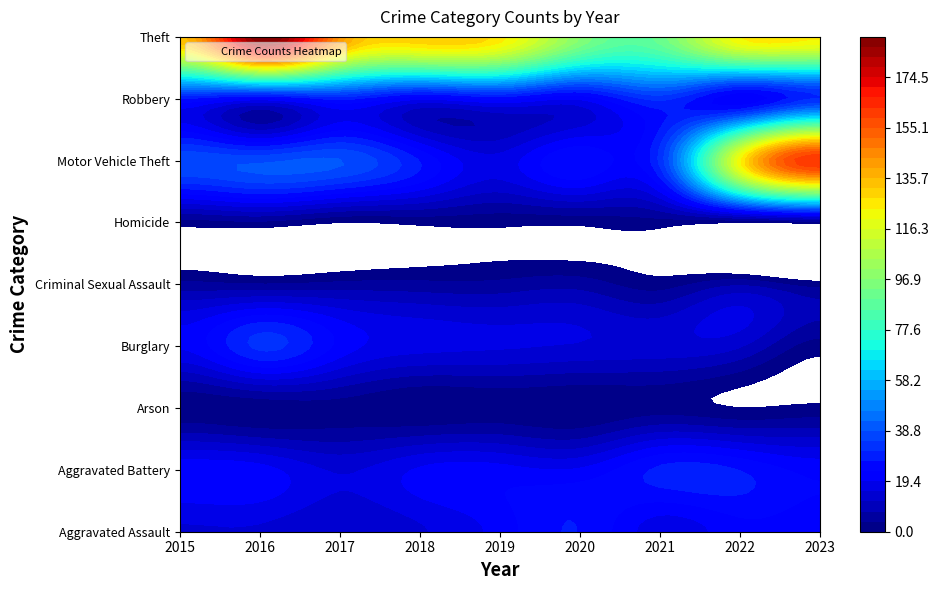

Reading left to right, list all the values displayed in this chart.

Aggravated Assault: 2015=15	2016=15	2017=12	2018=15	2019=21	2020=27	2021=17	2022=22	2023=21
Aggravated Battery: 2015=22	2016=21	2017=15	2018=20	2019=21	2020=20	2021=28	2022=27	2023=22
Arson: 2015=1	2016=1	2017=2	2018=0	2019=1	2020=0	2021=2	2022=0	2023=1
Burglary: 2015=20	2016=32	2017=22	2018=17	2019=16	2020=15	2021=14	2022=12	2023=2
Criminal Sexual Assault: 2015=5	2016=4	2017=5	2018=5	2019=5	2020=6	2021=2	2022=7	2023=2
Homicide: 2015=2	2016=3	2017=0	2018=1	2019=1	2020=1	2021=2	2022=0	2023=1
Motor Vehicle Theft: 2015=38	2016=38	2017=39	2018=27	2019=17	2020=27	2021=32	2022=123	2023=163
Robbery: 2015=27	2016=21	2017=28	2018=20	2019=24	2020=20	2021=32	2022=20	2023=31
Theft: 2015=135	2016=190	2017=143	2018=131	2019=126	2020=97	2021=91	2022=124	2023=125